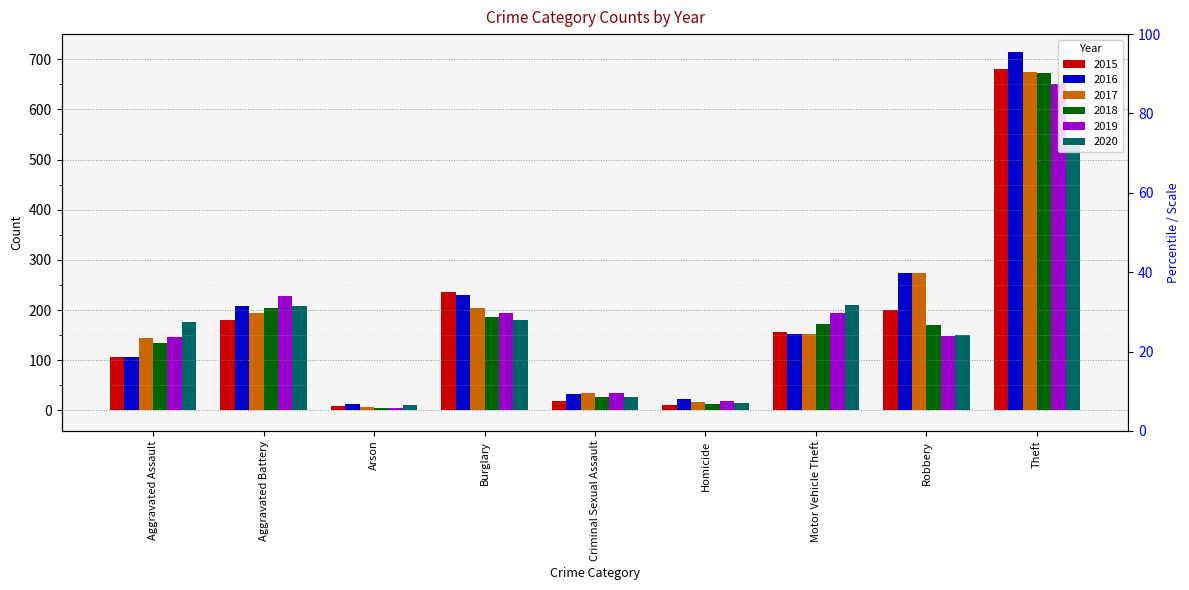

What is the minimum value for 2018?

5